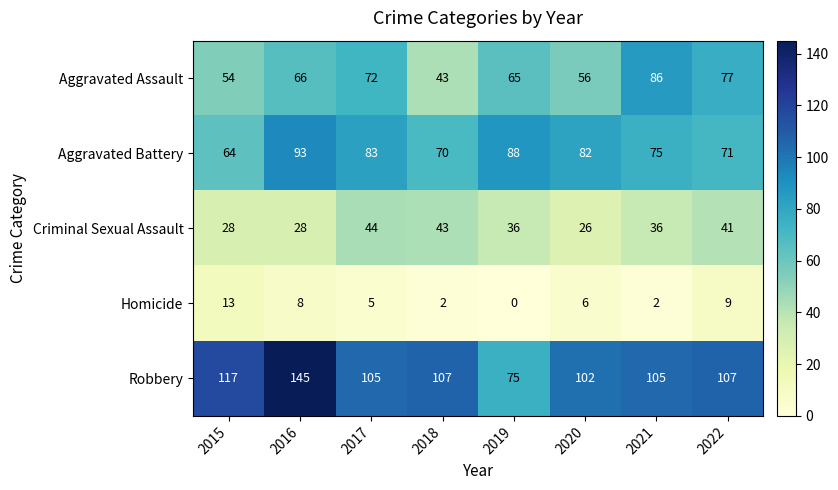

Which category has the highest value across all series?

2016